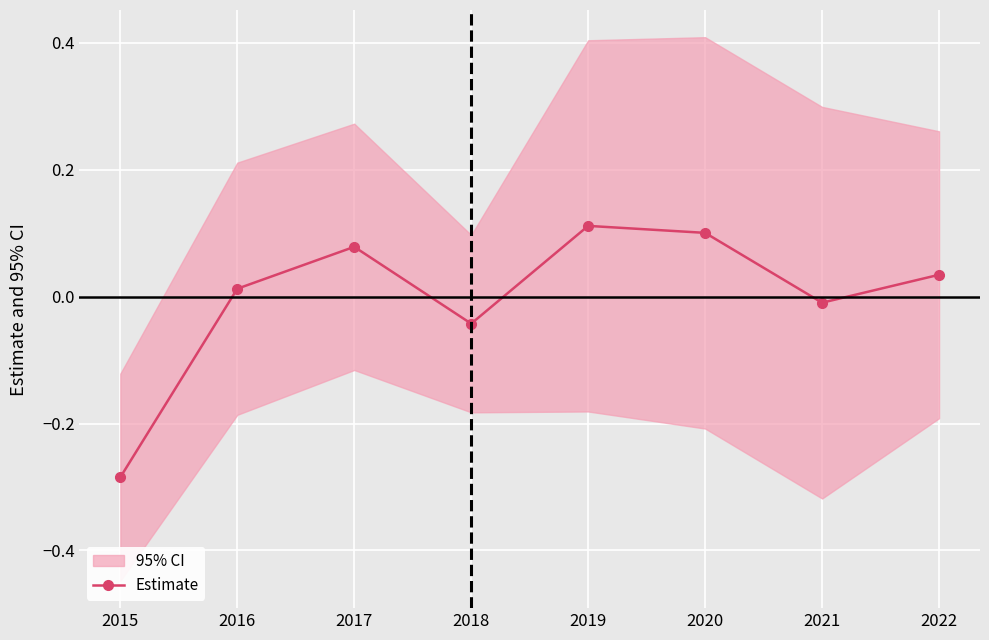

How many lines are shown in the chart?

1